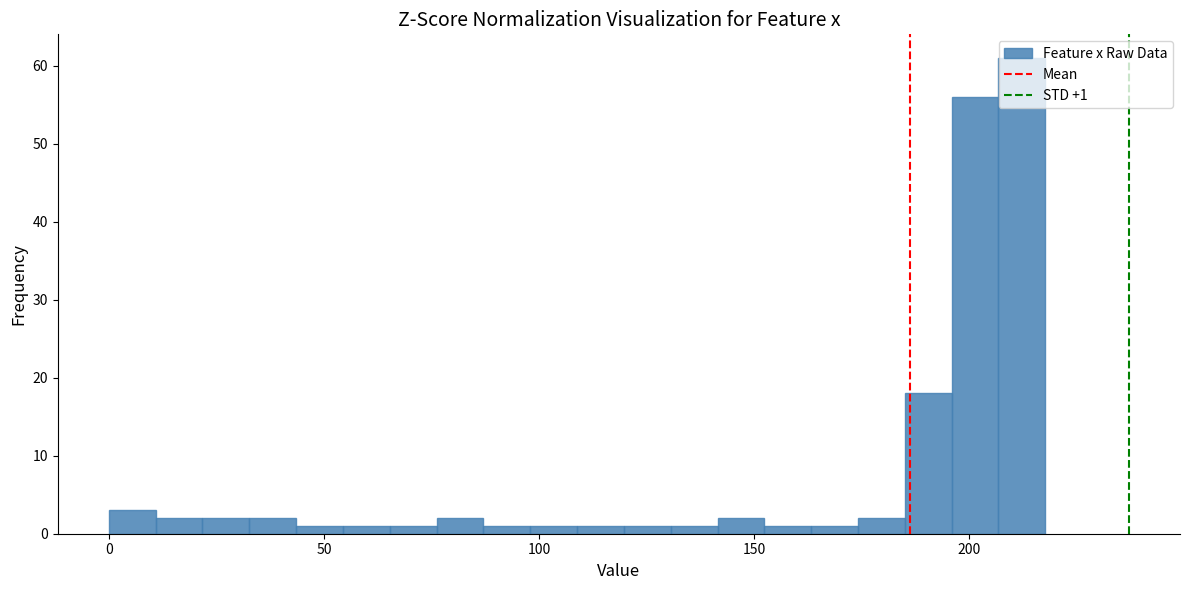

Around what value on the x-axis is the tallest bar? Give the approximate position of its centre, as read against the axis.

210